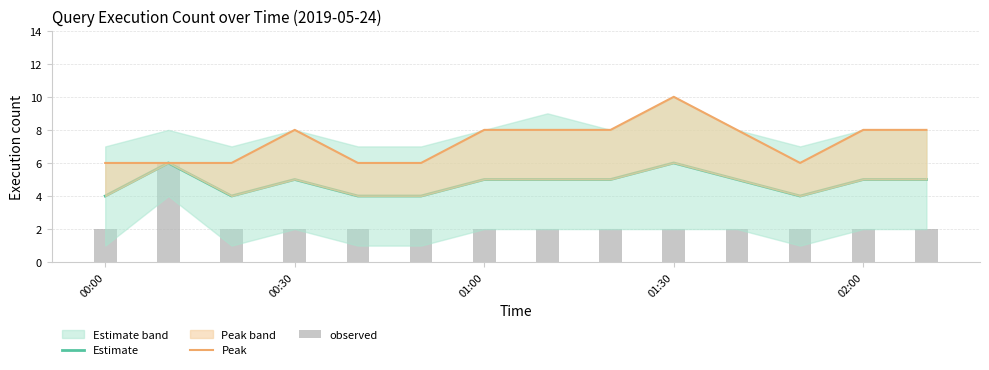

At which label does observed reach its minimum?

00:00